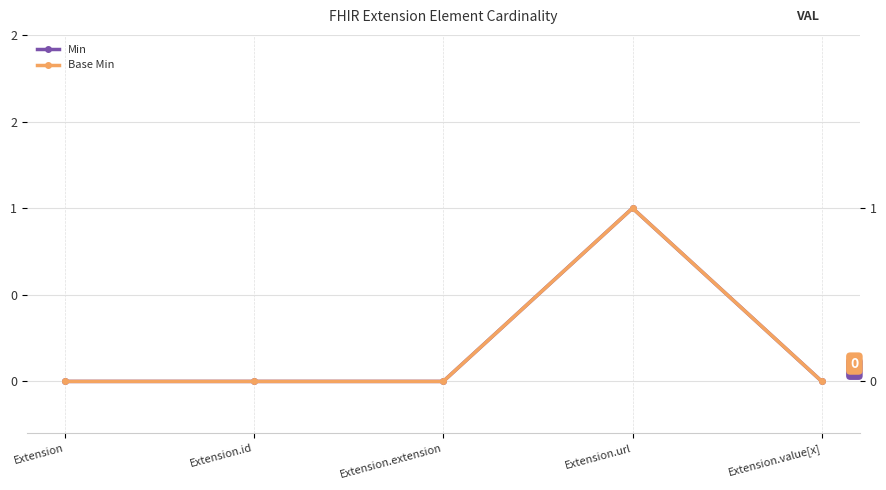

What is the label of the 4th point from the left?

Extension.url